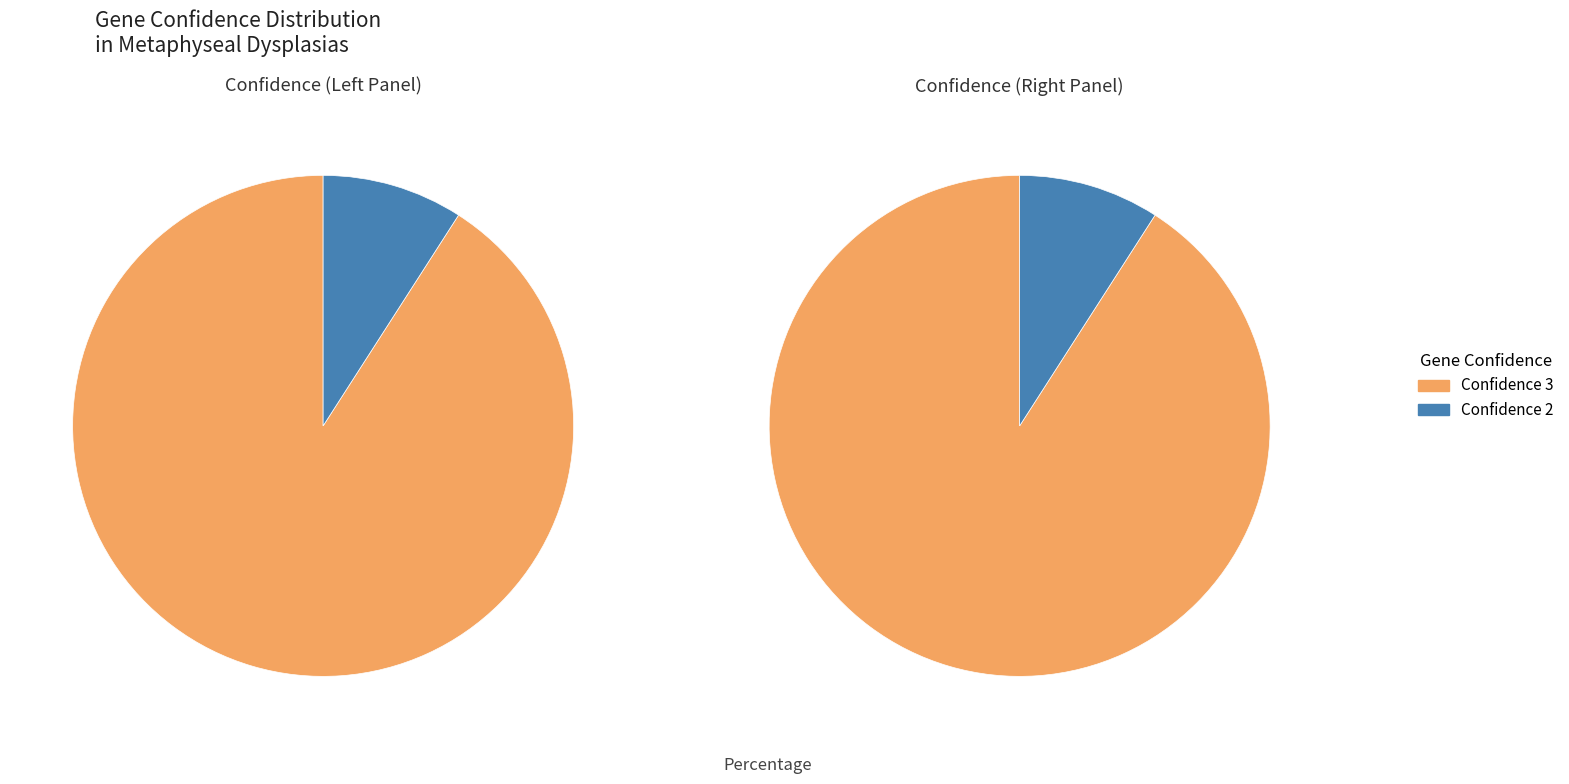

Does POLR1D account for over 50% of the chart?

No